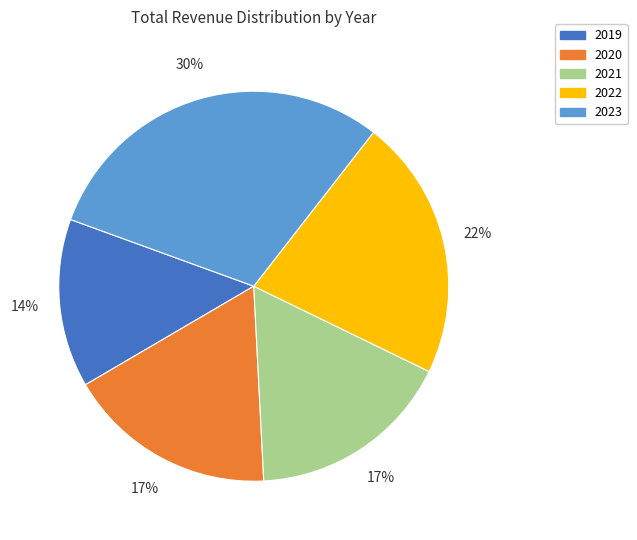

Between 2021 and 2022, which is larger?

2022